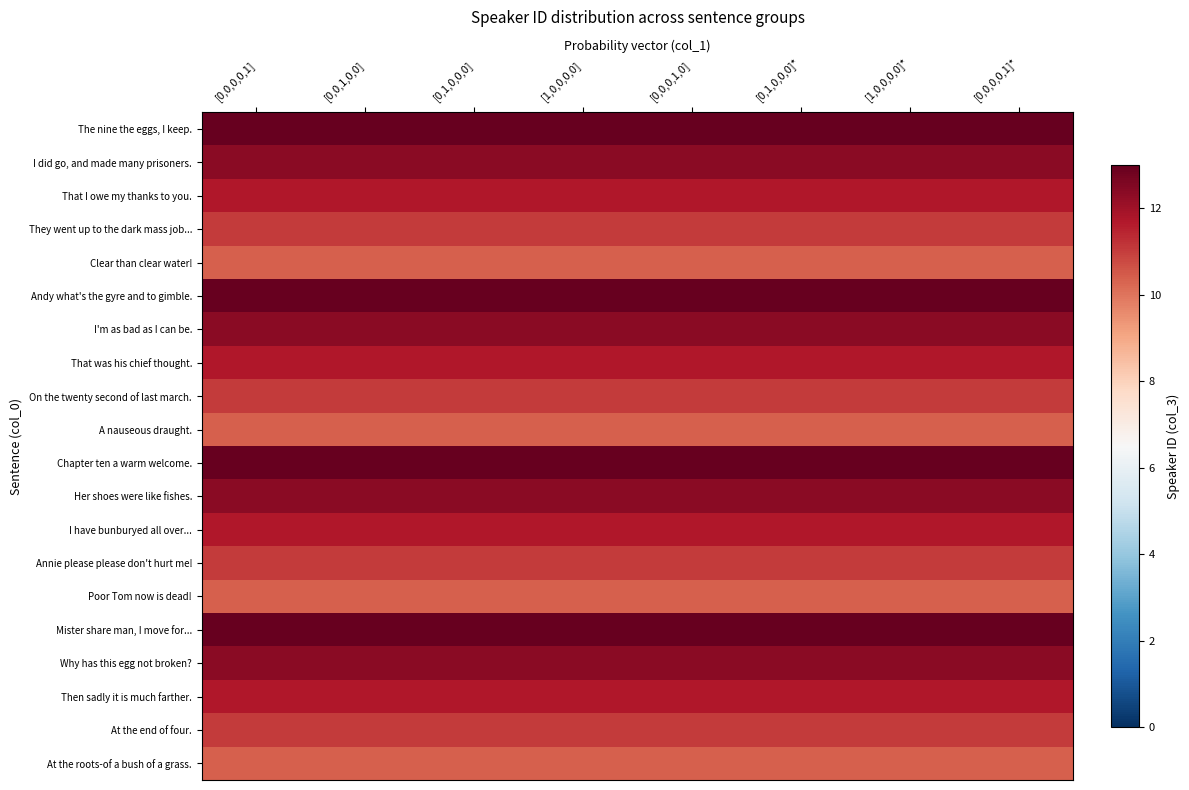

What is the difference between the highest and lowest values at [0,0,0,1,0]?

2.6